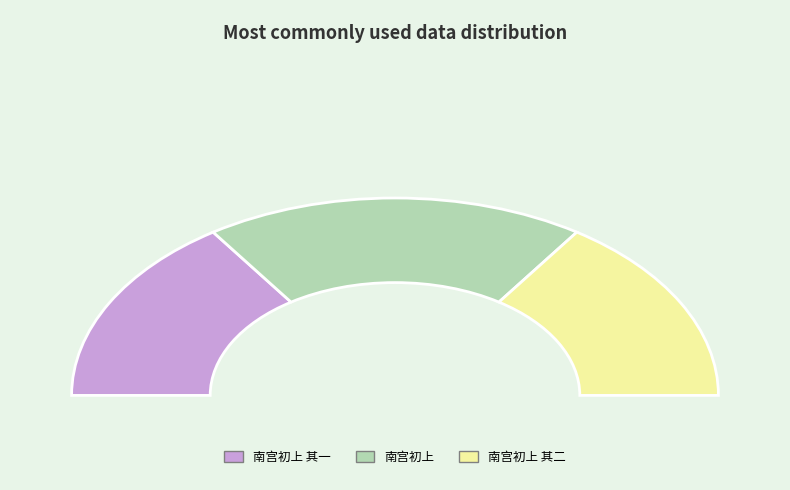

How many segments does this pie chart have?

3